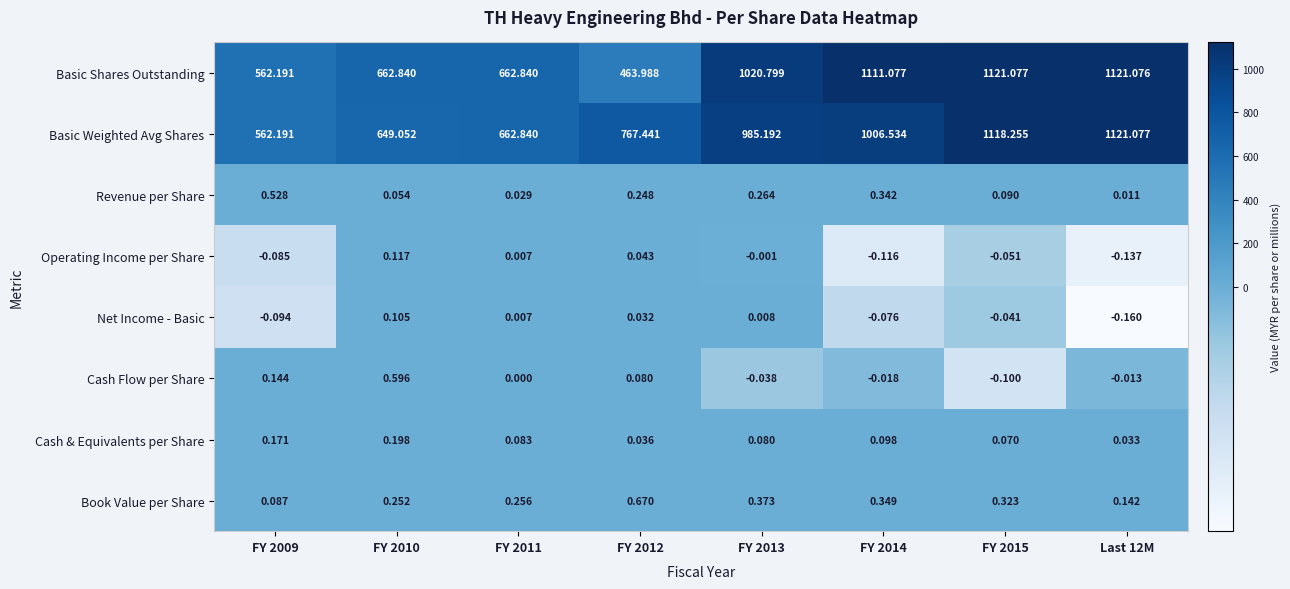

At how many categories does at least one series exceed 398?

8